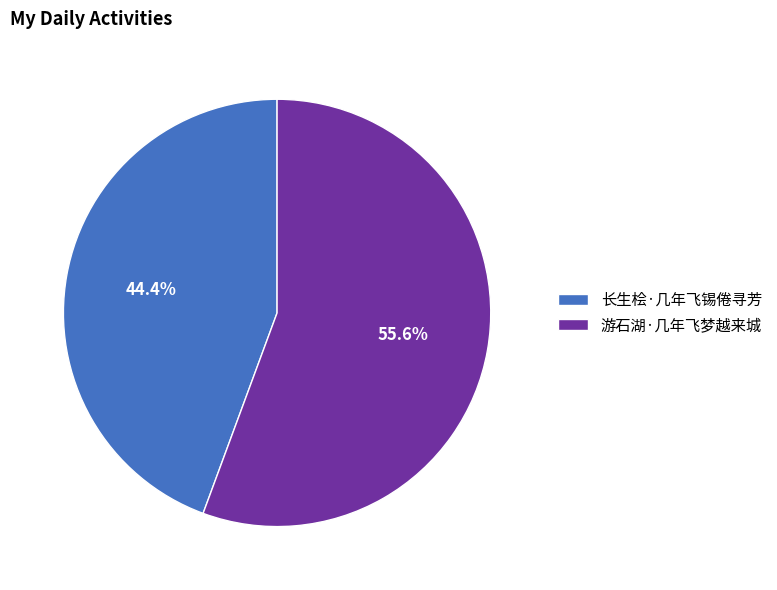

Rank the categories by value from highest to lowest.

游石湖·几年飞梦越来城, 长生桧·几年飞锡倦寻芳